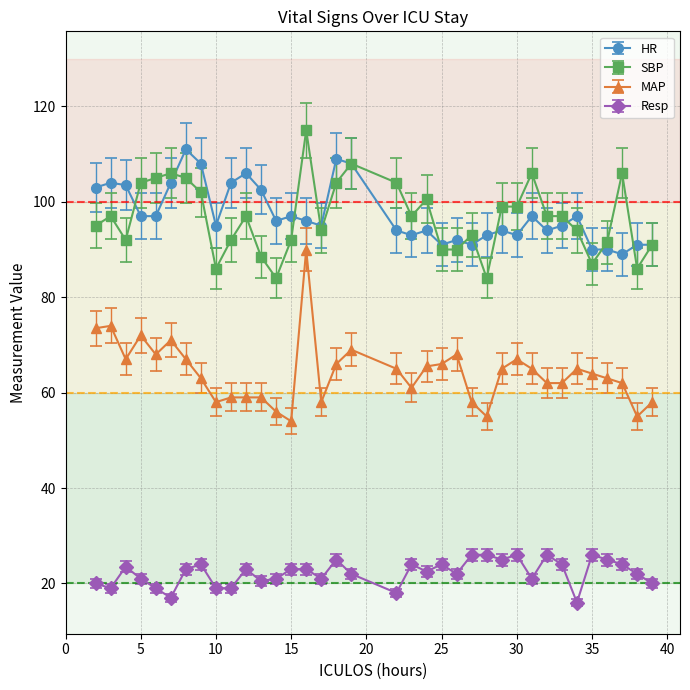

True or false: MAP and HR intersect in this chart.

False